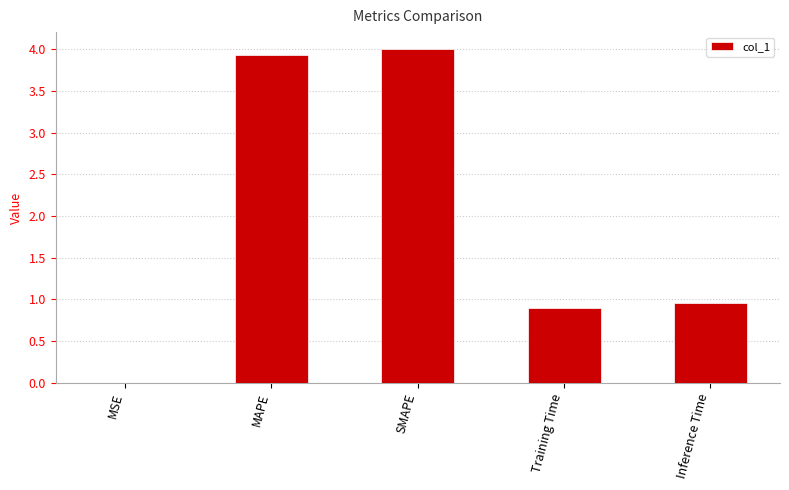

Are the bars horizontal?

No